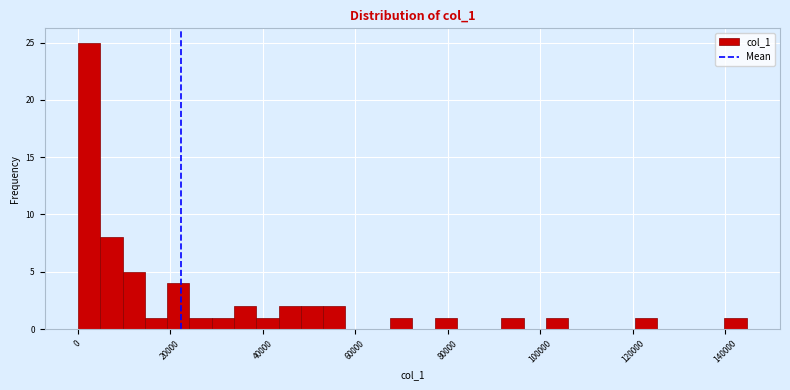

Read against the x-axis, roughly where is the centre of the tallest bar?

2000